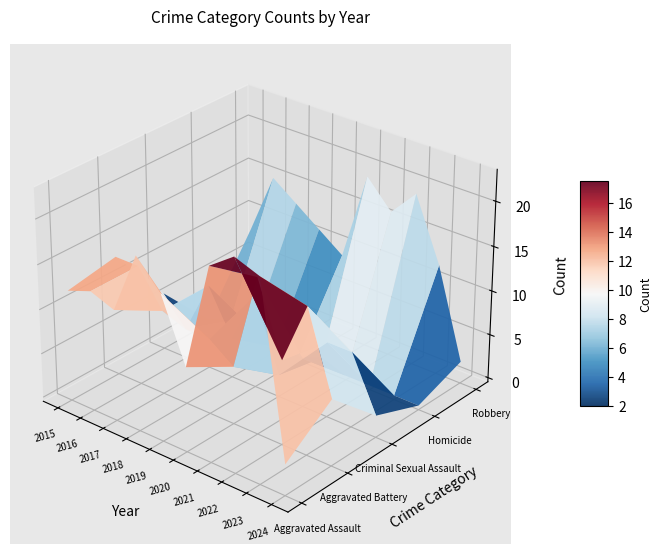

True or false: Aggravated Assault has a value of 19 at 2018.

True